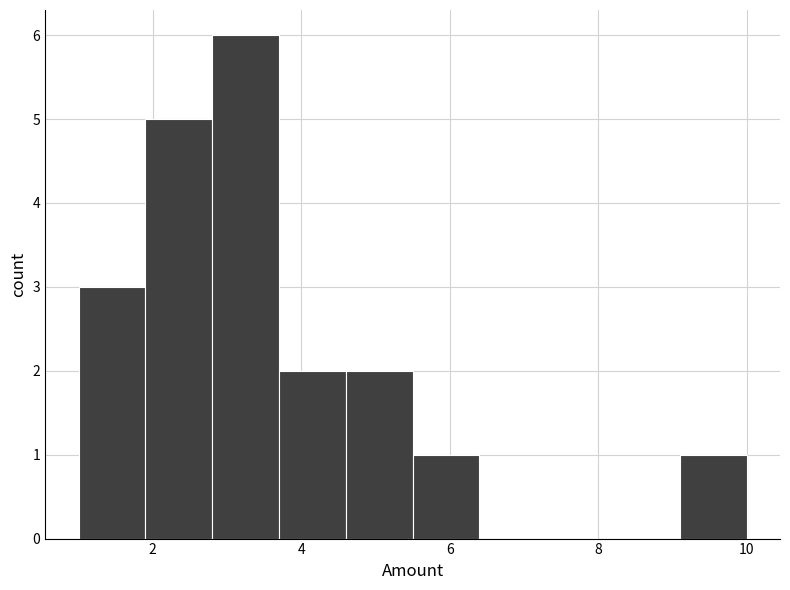

Reading left to right, transcribe this chart: for each bar, give the range it covers on the x-axis and its height. Neither the bar edges nor the heights are printed on the chart, so give them approximately, as read against the axes.

1.0 to 1.9: 3
1.9 to 2.8: 5
2.8 to 3.7: 6
3.7 to 4.6: 2
4.6 to 5.5: 2
5.5 to 6.4: 1
6.4 to 7.3: 0
7.3 to 8.2: 0
8.2 to 9.1: 0
9.1 to 10.0: 1